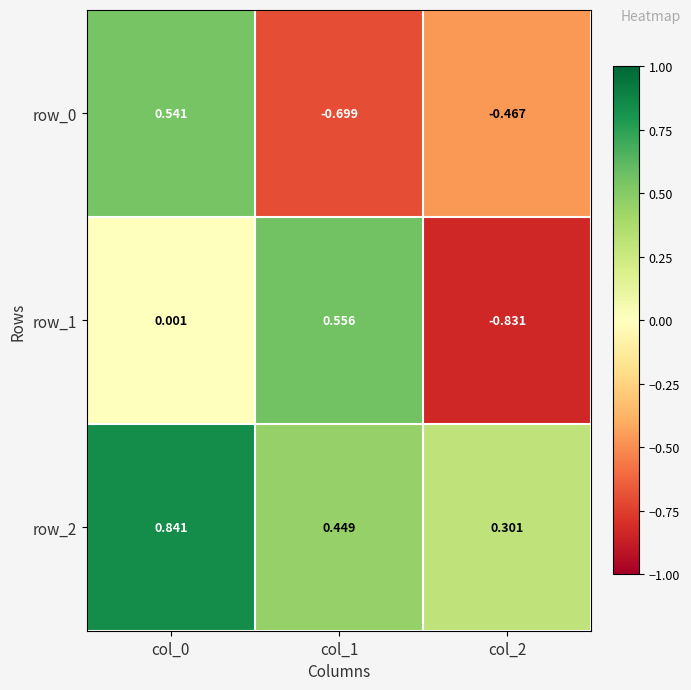

Is the value of row_2 at col_1 greater than the value of row_1 at col_1?

No